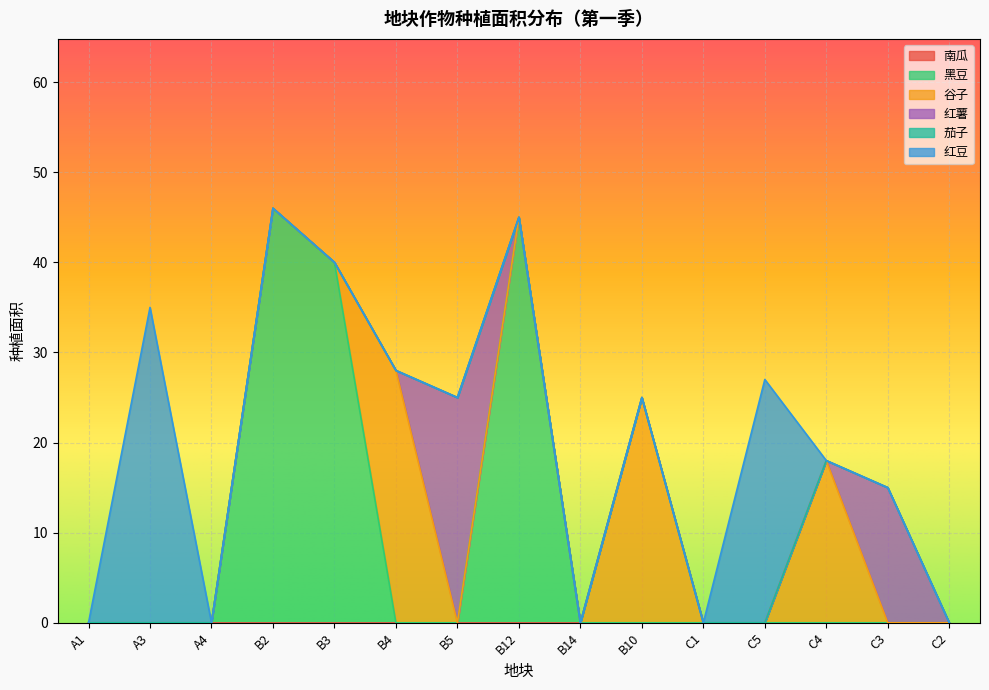

The 谷子 series shows 0 at C2. True or false?

True